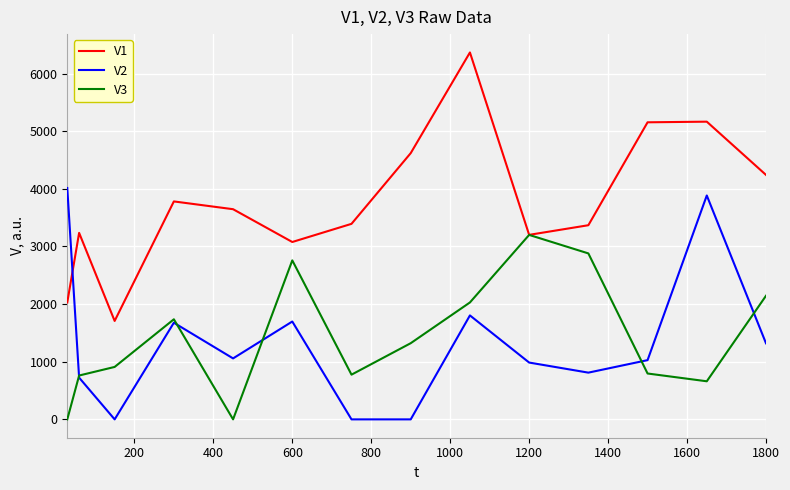

True or false: V3 has more than 2 interior local peaks.

True